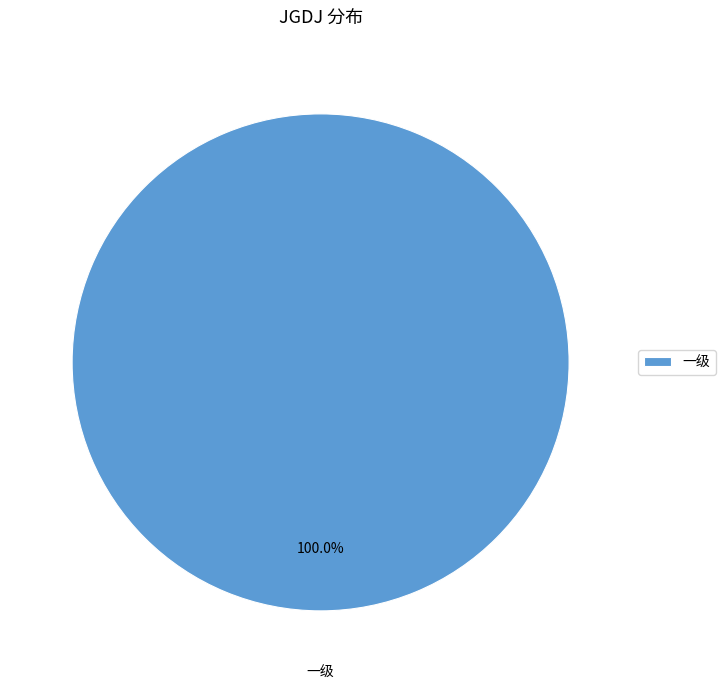

How many slices are in this pie chart?

1